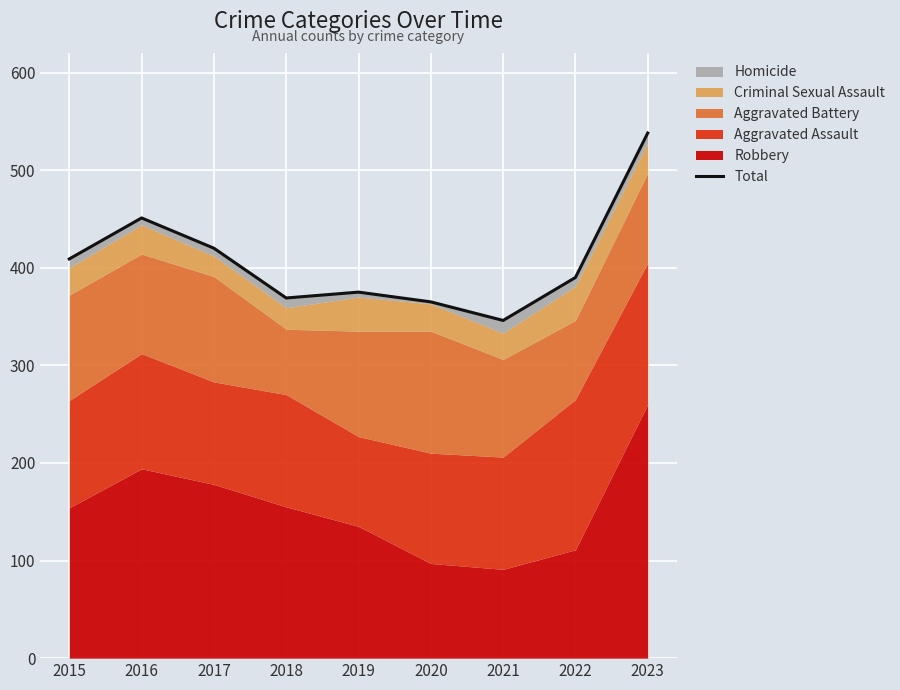

How many points are lower than both their immediate neighbors (excluding endpoints)?

2